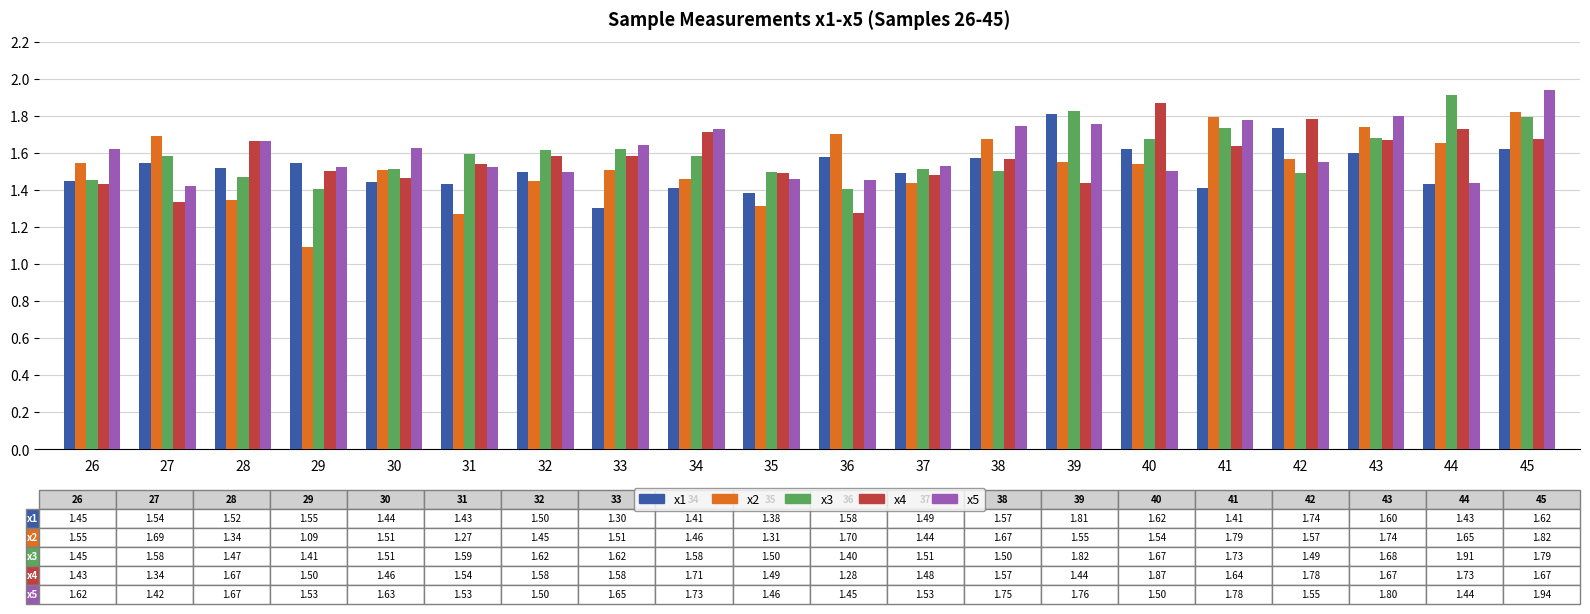

What are all the series names shown in the legend?

x1, x2, x3, x4, x5